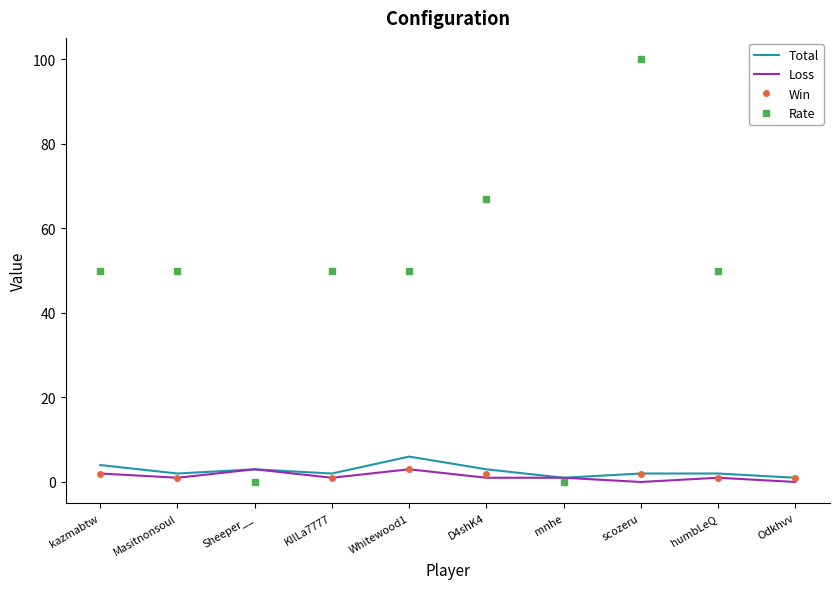

At how many categories does at least one series exceed 16?

8